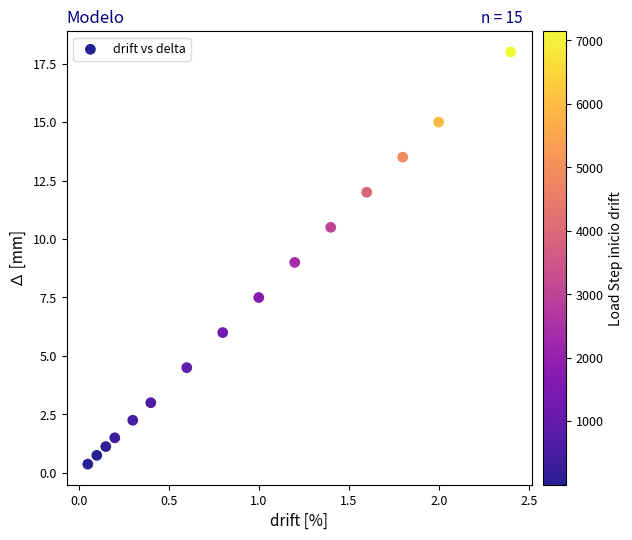

What is the range of Y values (max minus min)?

17.6